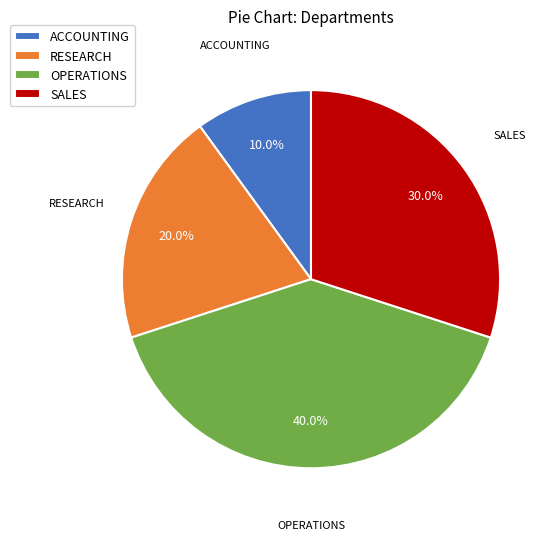

True or false: ACCOUNTING accounts for 10% of the total.

True